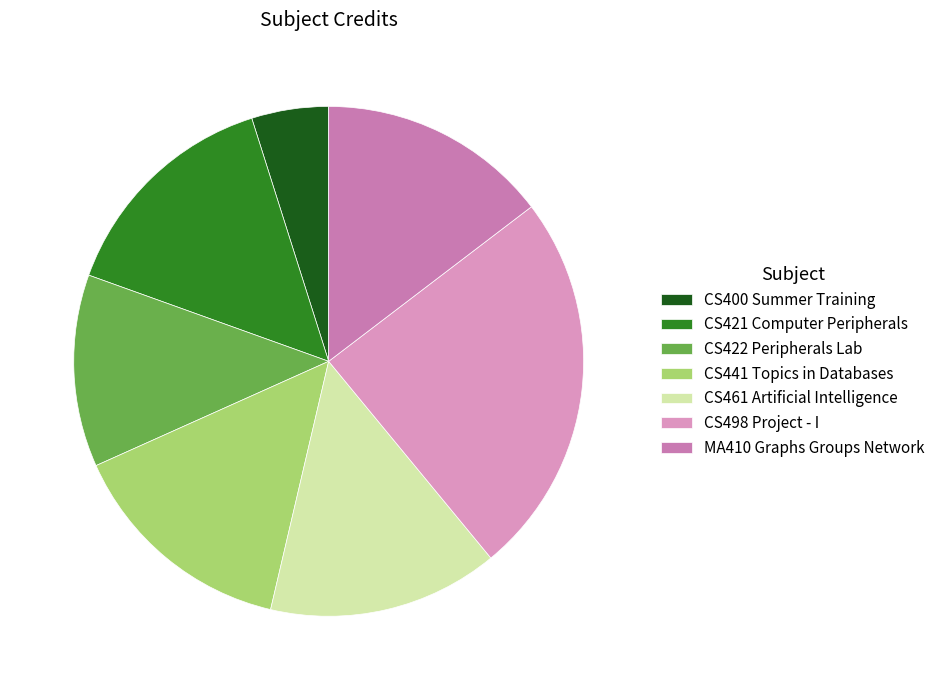

To the nearest percent, what portion does CS421 Computer Peripherals represent?

15%